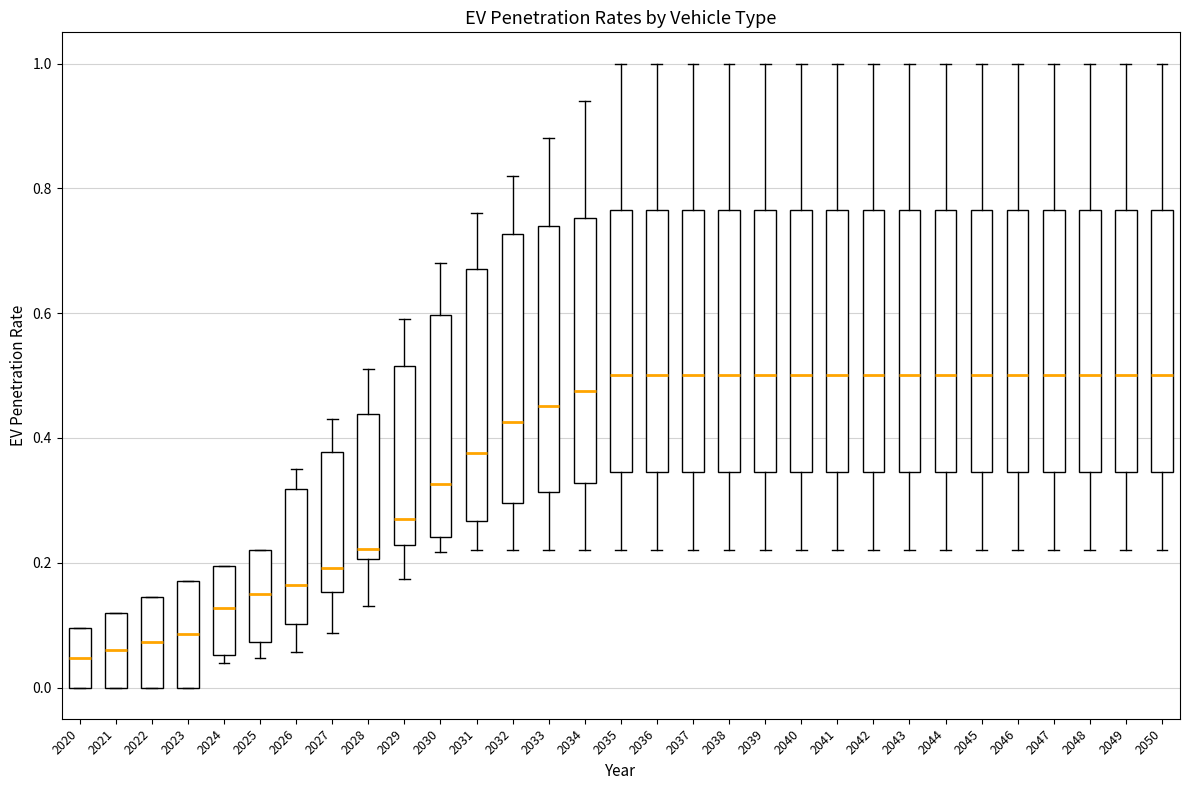

Reading left to right, transcribe this box plot: for each box, give where its median line is, the range the box spans, and where its two whiskers end, as read against the y-axis. The values are not printed on the chart, so give them approximately, as read against the axis.

2020: median 0.04, box 0.00 to 0.10, whiskers 0.00 to 0.10
2021: median 0.06, box 0.00 to 0.12, whiskers 0.00 to 0.12
2022: median 0.08, box 0.00 to 0.14, whiskers 0.00 to 0.14
2023: median 0.08, box 0.00 to 0.18, whiskers 0.00 to 0.18
2024: median 0.12, box 0.06 to 0.20, whiskers 0.04 to 0.20
2025: median 0.16, box 0.08 to 0.22, whiskers 0.04 to 0.22
2026: median 0.16, box 0.10 to 0.32, whiskers 0.06 to 0.36
2027: median 0.20, box 0.16 to 0.38, whiskers 0.08 to 0.44
2028: median 0.22, box 0.20 to 0.44, whiskers 0.14 to 0.52
2029: median 0.26, box 0.22 to 0.52, whiskers 0.18 to 0.60
2030: median 0.32, box 0.24 to 0.60, whiskers 0.22 to 0.68
2031: median 0.38, box 0.26 to 0.68, whiskers 0.22 to 0.76
2032: median 0.42, box 0.30 to 0.72, whiskers 0.22 to 0.82
2033: median 0.46, box 0.32 to 0.74, whiskers 0.22 to 0.88
2034: median 0.48, box 0.32 to 0.76, whiskers 0.22 to 0.94
2035: median 0.50, box 0.34 to 0.76, whiskers 0.22 to 1.00
2036: median 0.50, box 0.34 to 0.76, whiskers 0.22 to 1.00
2037: median 0.50, box 0.34 to 0.76, whiskers 0.22 to 1.00
2038: median 0.50, box 0.34 to 0.76, whiskers 0.22 to 1.00
2039: median 0.50, box 0.34 to 0.76, whiskers 0.22 to 1.00
2040: median 0.50, box 0.34 to 0.76, whiskers 0.22 to 1.00
2041: median 0.50, box 0.34 to 0.76, whiskers 0.22 to 1.00
2042: median 0.50, box 0.34 to 0.76, whiskers 0.22 to 1.00
2043: median 0.50, box 0.34 to 0.76, whiskers 0.22 to 1.00
2044: median 0.50, box 0.34 to 0.76, whiskers 0.22 to 1.00
2045: median 0.50, box 0.34 to 0.76, whiskers 0.22 to 1.00
2046: median 0.50, box 0.34 to 0.76, whiskers 0.22 to 1.00
2047: median 0.50, box 0.34 to 0.76, whiskers 0.22 to 1.00
2048: median 0.50, box 0.34 to 0.76, whiskers 0.22 to 1.00
2049: median 0.50, box 0.34 to 0.76, whiskers 0.22 to 1.00
2050: median 0.50, box 0.34 to 0.76, whiskers 0.22 to 1.00